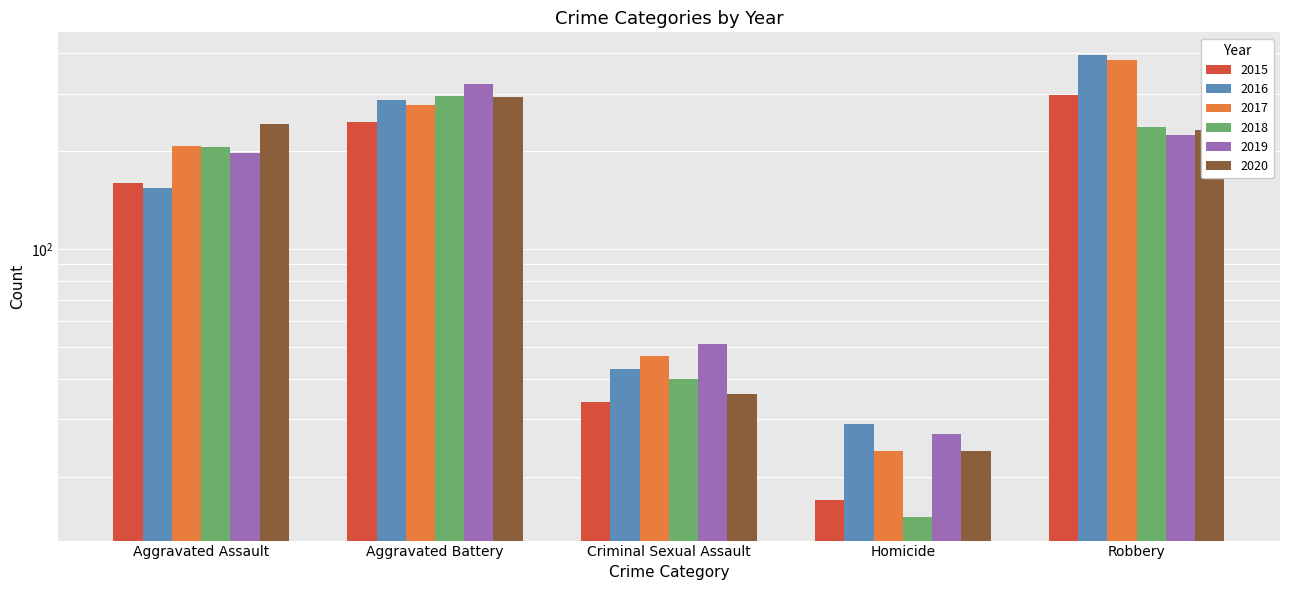

Rank the series at Homicide from lowest to highest value.

2018, 2015, 2017, 2020, 2019, 2016